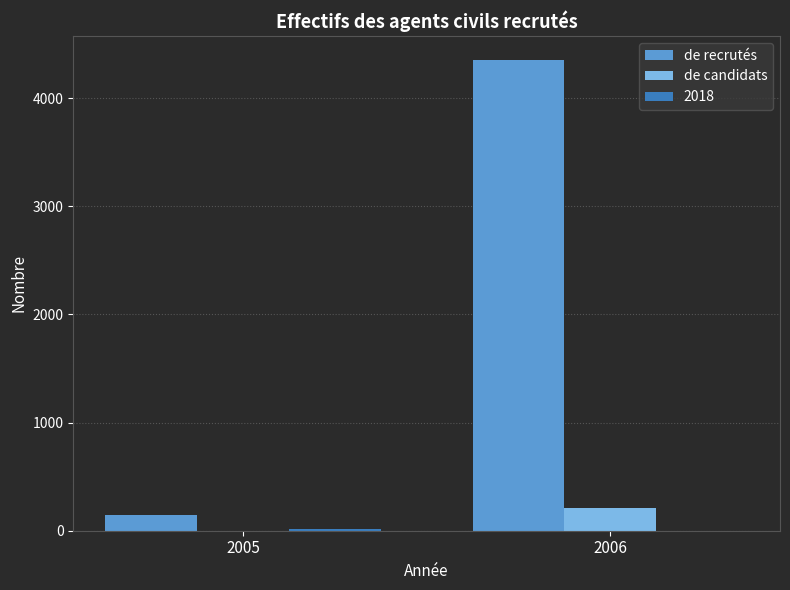

Which series has the largest total across all categories?

de recrutés